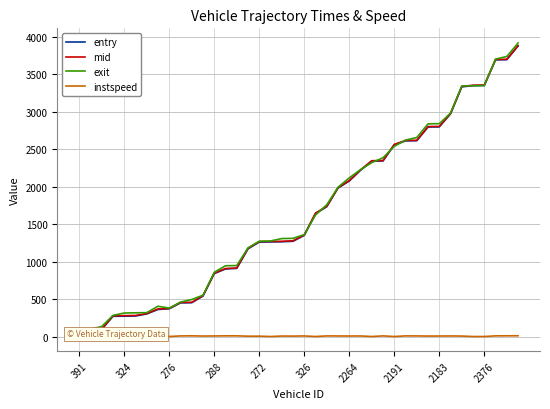

Which series has the largest total across all categories?

exit